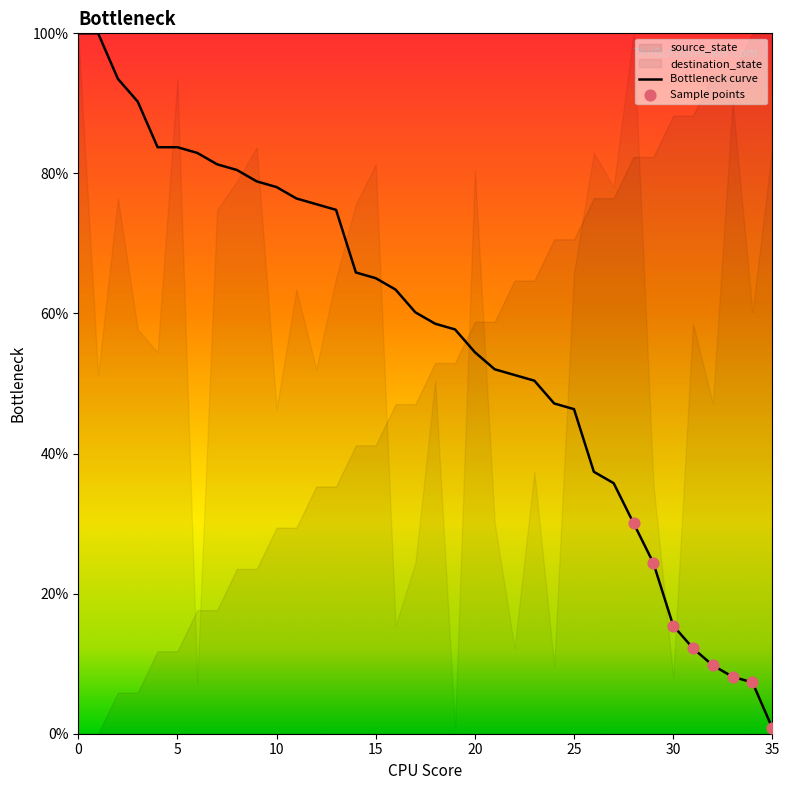

What is the change in value from 30 to 31?

-3.3